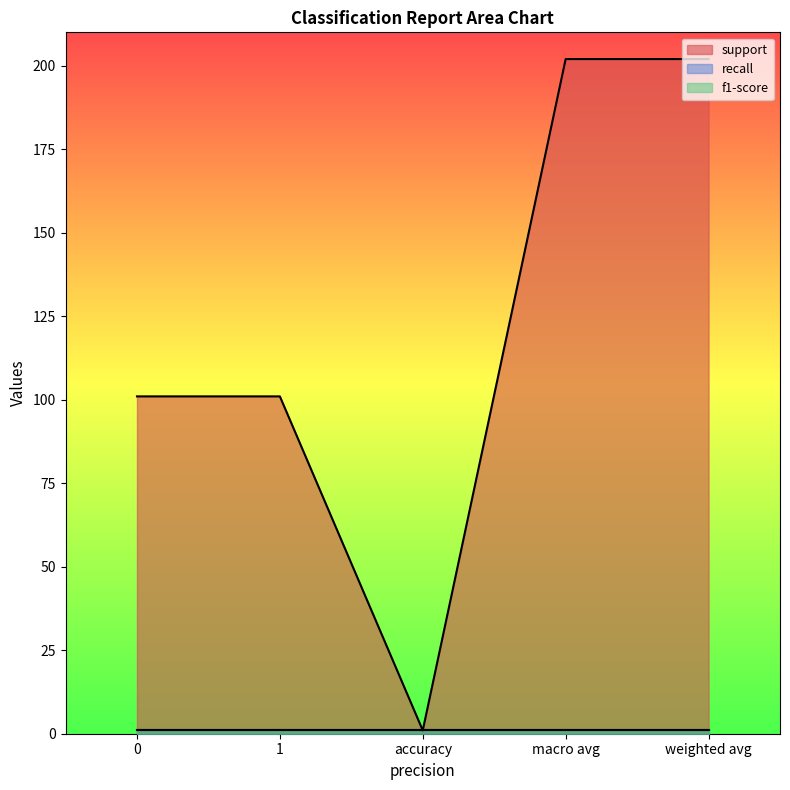

Reading right to left, extract all data points from this chart.

support: weighted avg=202	macro avg=202	accuracy=1	1=101	0=101
recall: weighted avg=1	macro avg=1	accuracy=1	1=1	0=1
f1-score: weighted avg=1	macro avg=1	accuracy=1	1=1	0=1